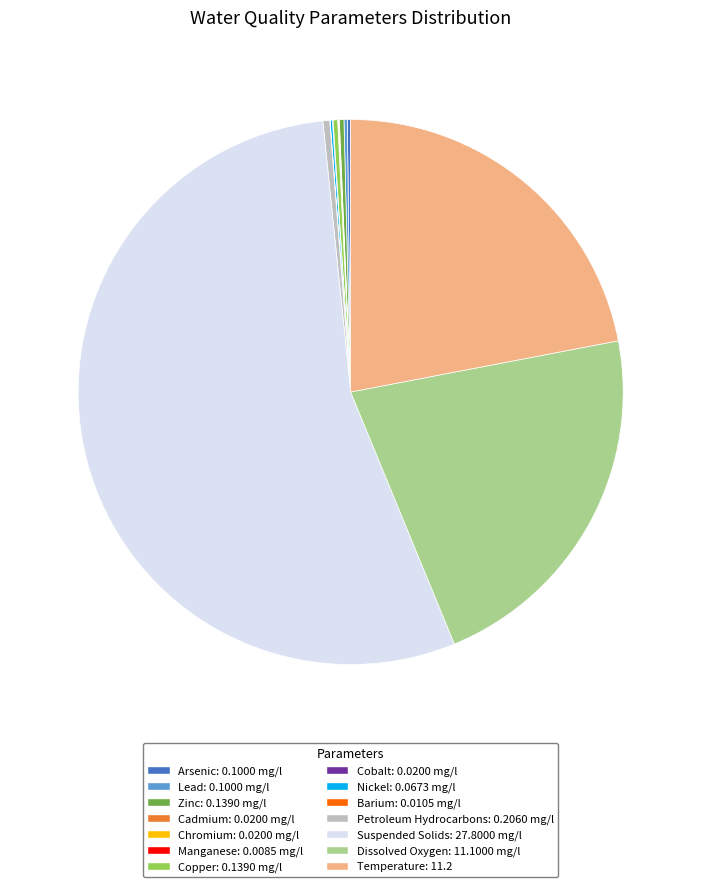

Which slice is the largest?

Suspended Solids